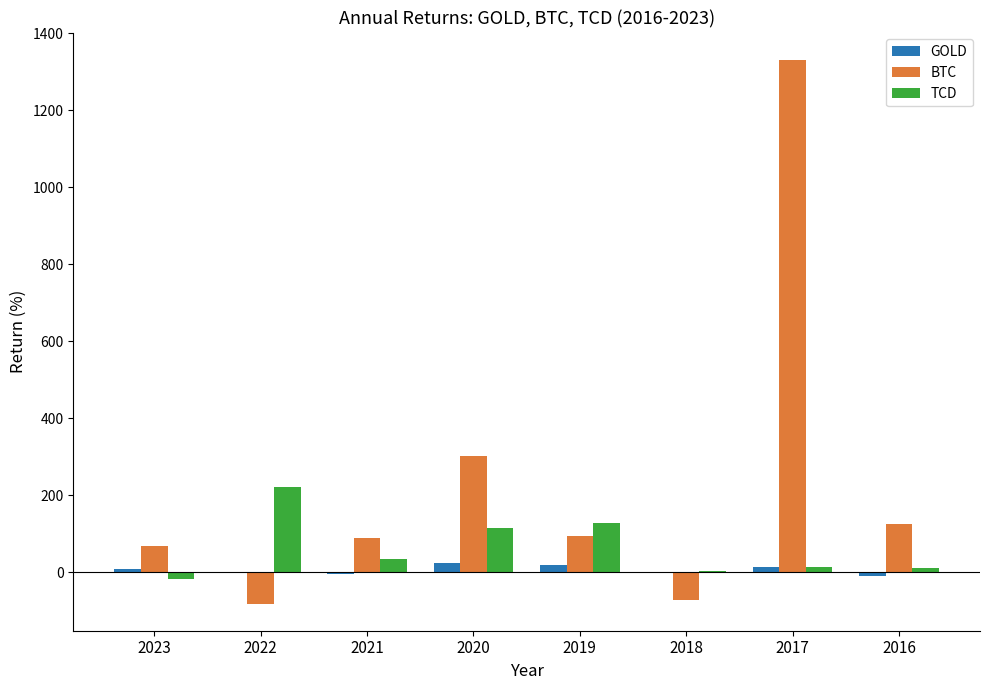

Between 2021 and 2017, which series saw the biggest shift?

BTC